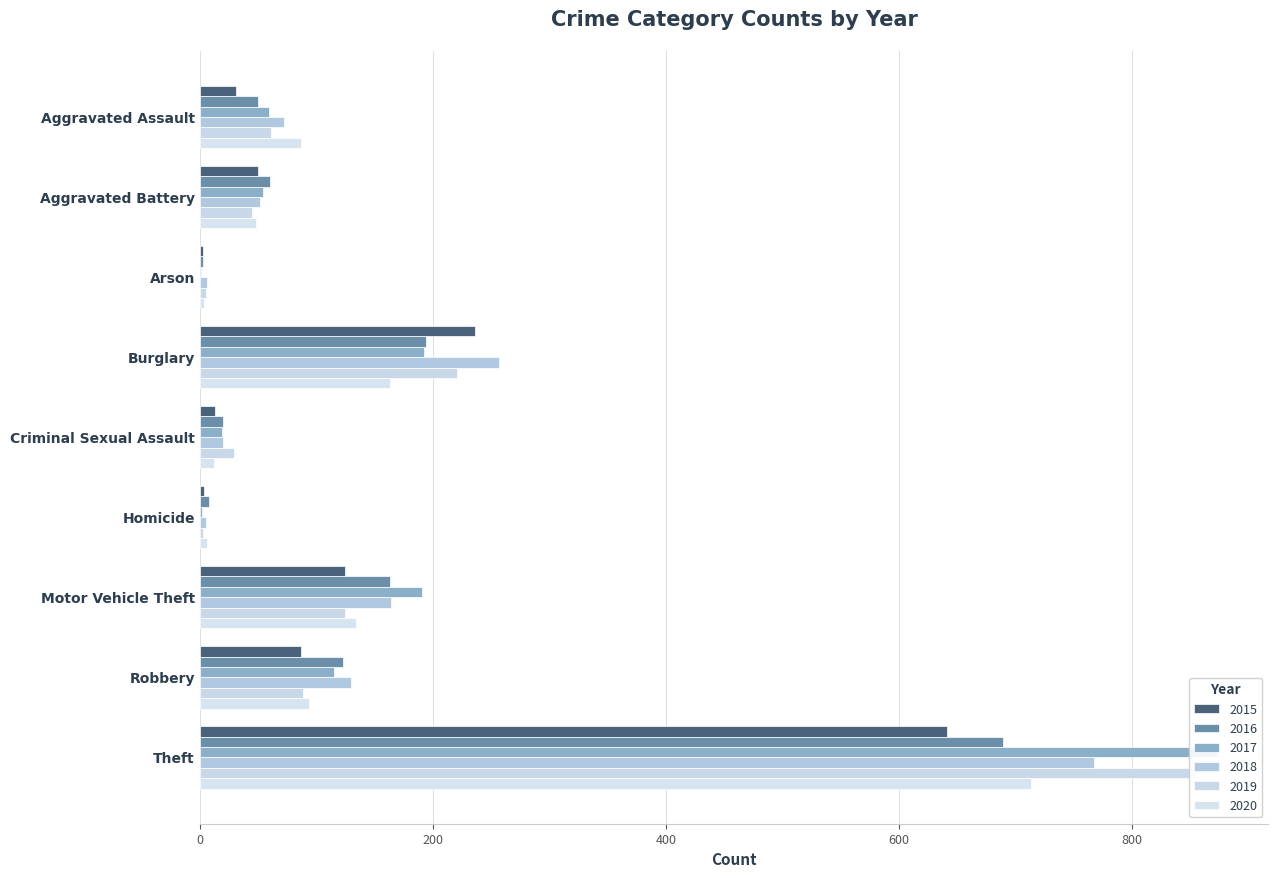

Reading left to right, extract all data points from this chart.

2015: Aggravated Assault=31	Aggravated Battery=50	Arson=3	Burglary=236	Criminal Sexual Assault=13	Homicide=4	Motor Vehicle Theft=125	Robbery=87	Theft=641
2016: Aggravated Assault=50	Aggravated Battery=60	Arson=3	Burglary=194	Criminal Sexual Assault=20	Homicide=8	Motor Vehicle Theft=163	Robbery=123	Theft=689
2017: Aggravated Assault=59	Aggravated Battery=54	Arson=1	Burglary=192	Criminal Sexual Assault=19	Homicide=2	Motor Vehicle Theft=191	Robbery=115	Theft=873
2018: Aggravated Assault=72	Aggravated Battery=52	Arson=6	Burglary=257	Criminal Sexual Assault=20	Homicide=5	Motor Vehicle Theft=164	Robbery=130	Theft=767
2019: Aggravated Assault=61	Aggravated Battery=45	Arson=5	Burglary=221	Criminal Sexual Assault=29	Homicide=3	Motor Vehicle Theft=125	Robbery=89	Theft=855
2020: Aggravated Assault=87	Aggravated Battery=48	Arson=4	Burglary=163	Criminal Sexual Assault=12	Homicide=6	Motor Vehicle Theft=134	Robbery=94	Theft=713